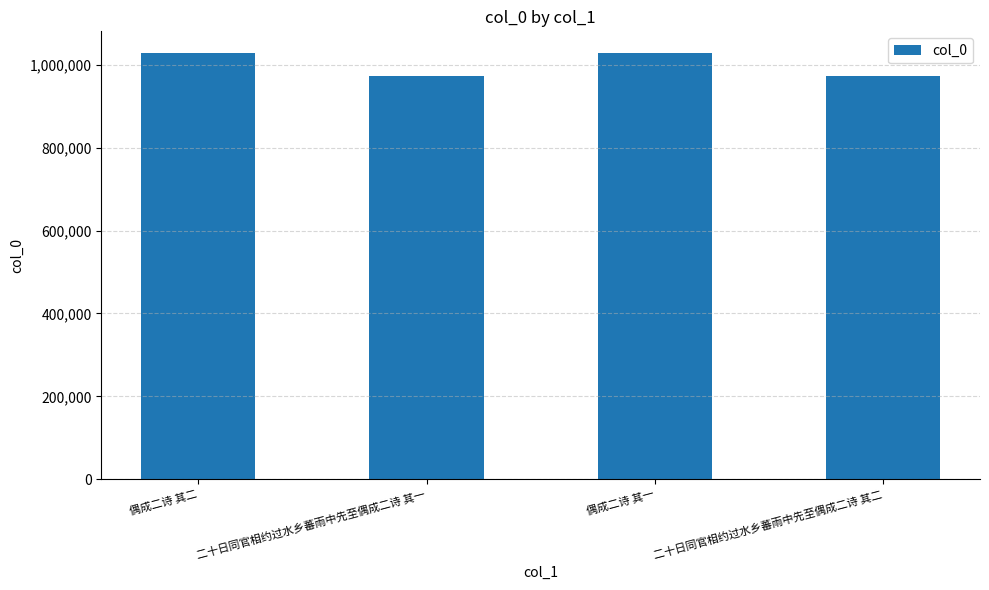

What is the sum of the values at 偶成二诗 其二 and 偶成二诗 其一?

2058131